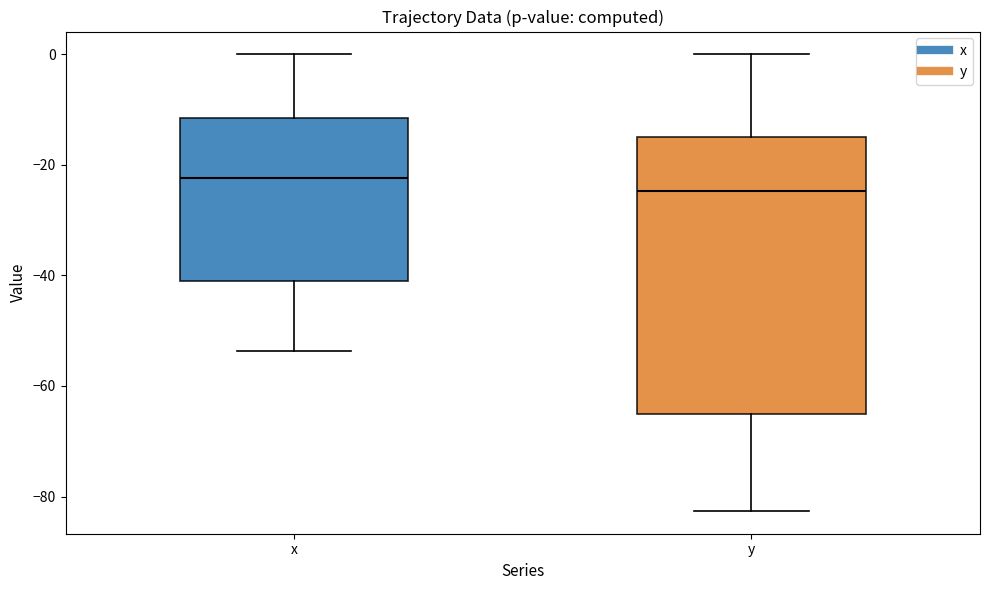

Reading left to right, read every box against the y-axis: the position of its median line, the range the box covers, and the ends of its whiskers. The values are not printed on the chart, so give them approximately, as read against the axis.

x: median -22, box -40 to -12, whiskers -54 to 0
y: median -24, box -66 to -14, whiskers -82 to 0